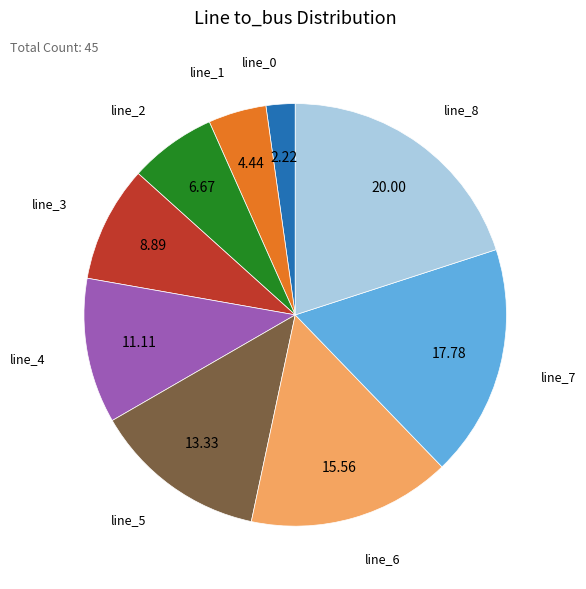

Does any single category account for the majority?

No